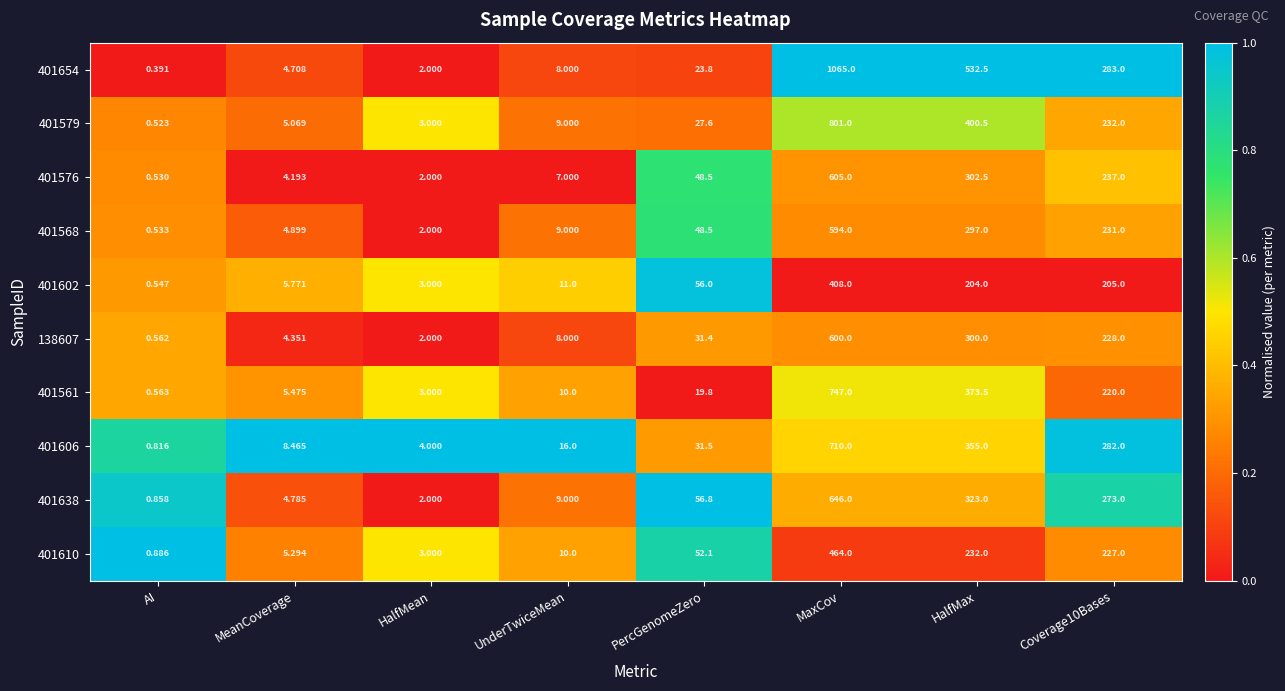

Where is 401568 nearest to the value 297?

HalfMax